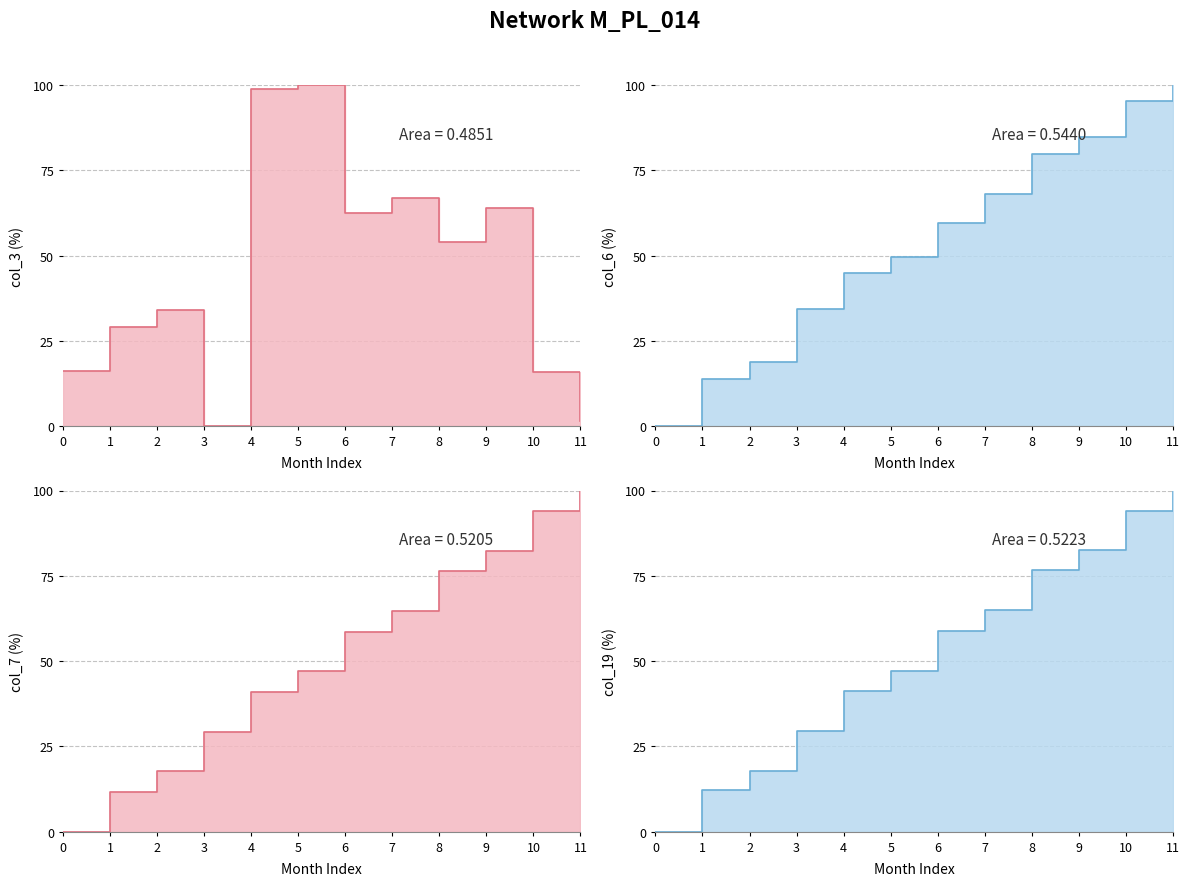

Reading left to right, what are all the values shown in this chart?

col_3 line: 0=16.1	1=29.1	2=34.1	3=0.0	4=98.8	5=100.0	6=62.4	7=66.8	8=53.9	9=63.9	10=15.8	11=1.6
col_6 line: 0=0.0	1=13.8	2=18.7	3=34.2	4=44.9	5=49.7	6=59.5	7=67.9	8=79.8	9=84.8	10=95.2	11=100.0
col_7 line: 0=0.0	1=11.7	2=17.7	3=29.3	4=41.0	5=47.0	6=58.6	7=64.7	8=76.3	9=82.3	10=94.0	11=100.0
col_19 line: 0=0.0	1=12.1	2=17.7	3=29.4	4=41.1	5=47.2	6=58.9	7=64.9	8=76.6	9=82.6	10=94.0	11=100.0